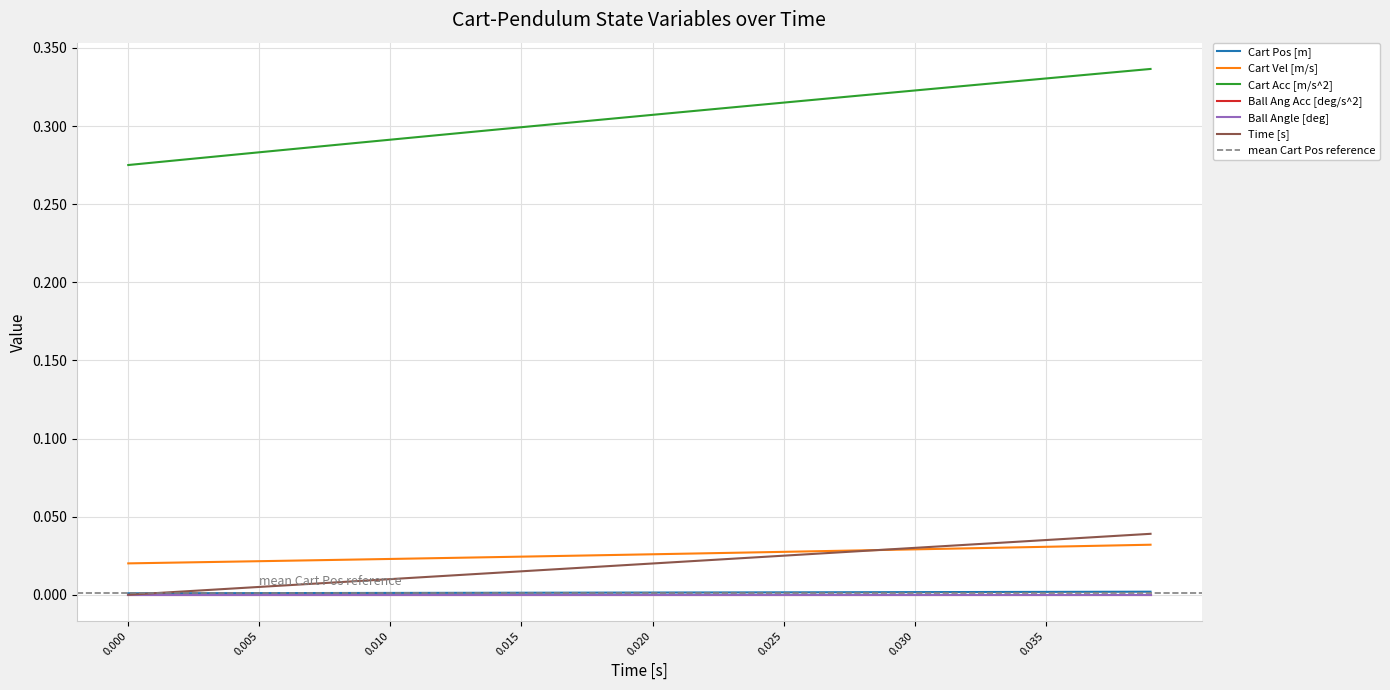

How many times do Time [s] and Cart Pos [m] cross each other?

1